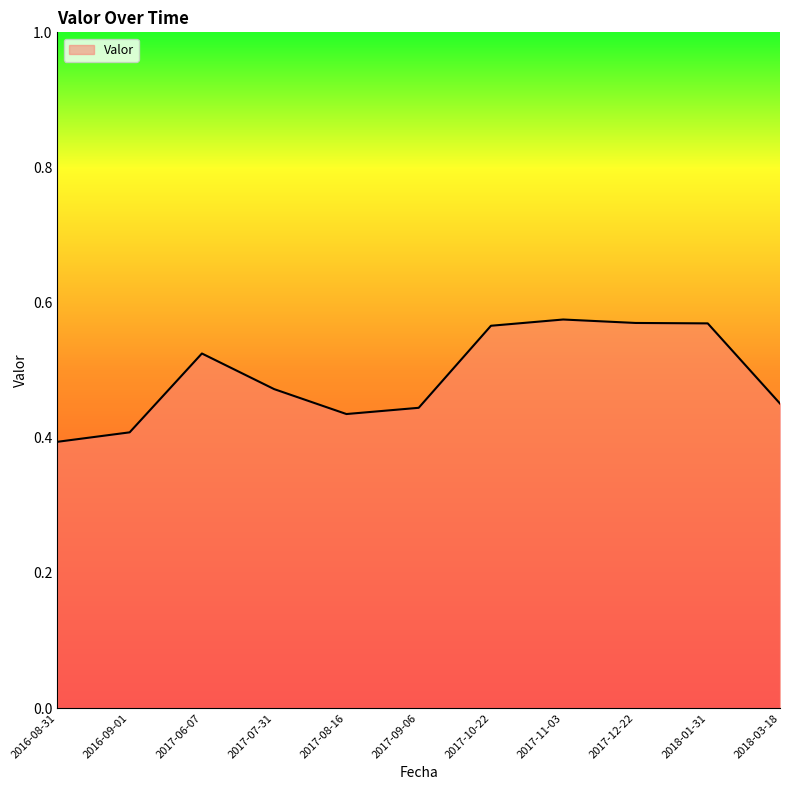

The chart shows a value of 0.9 at 2017-10-22. True or false?

False